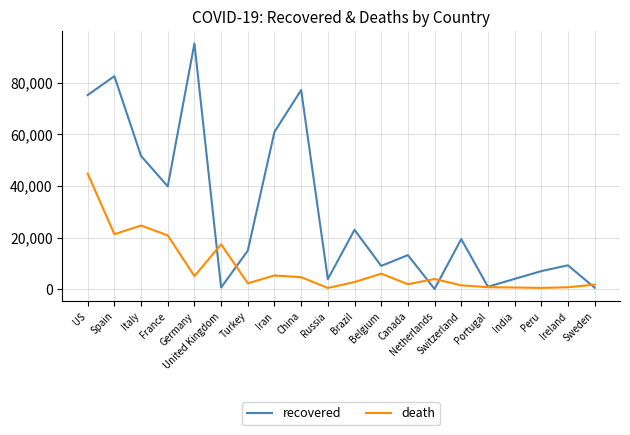

What is the average value of the death series?

8351